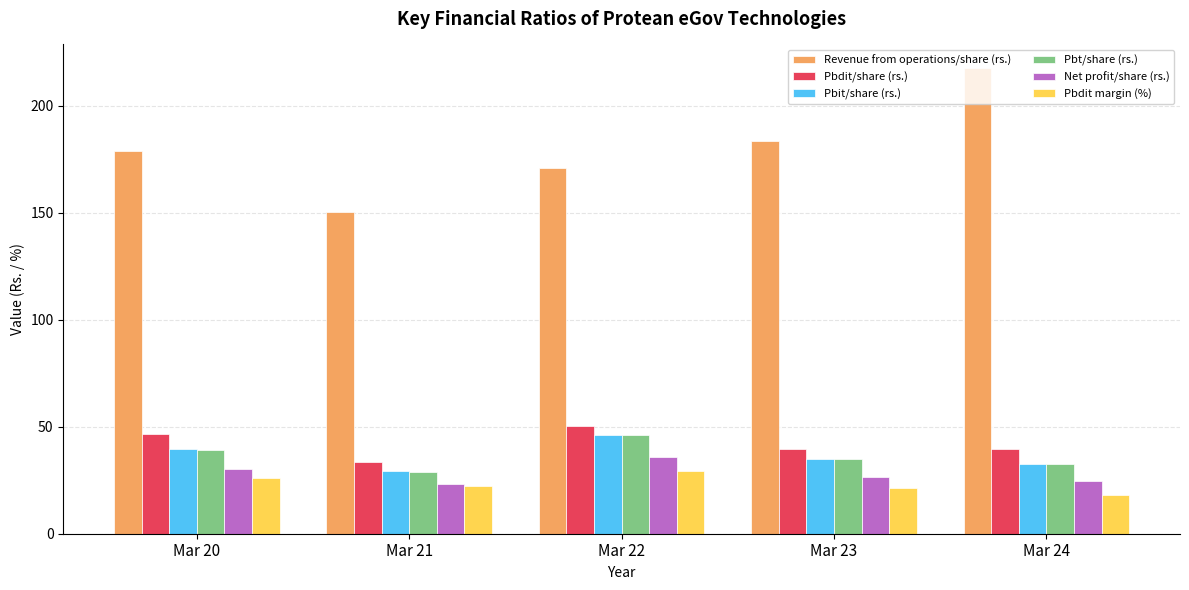

Which series has the largest total across all categories?

Revenue from operations/share (rs.)